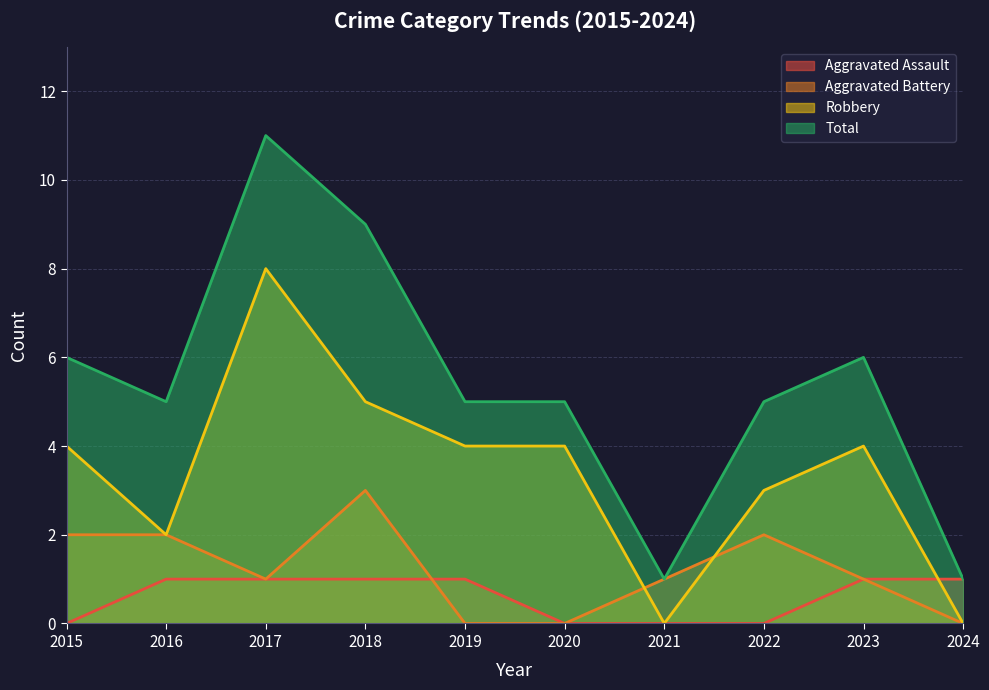

Does the chart have visible grid lines?

Yes